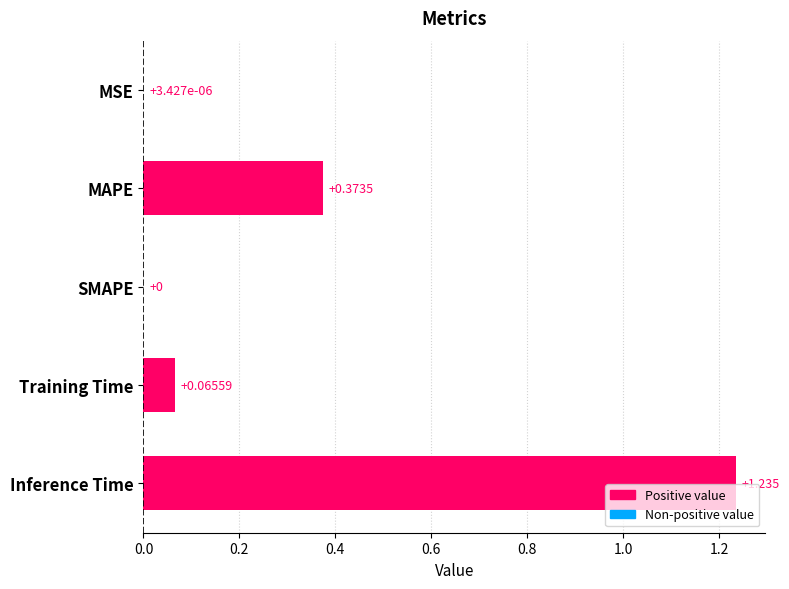

How many series are shown in this chart?

1